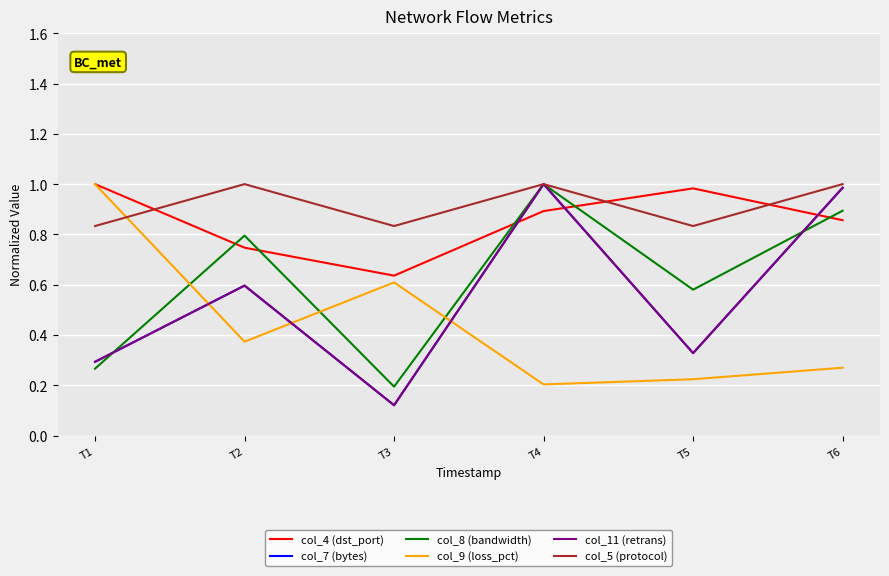

How many lines are shown in the chart?

6